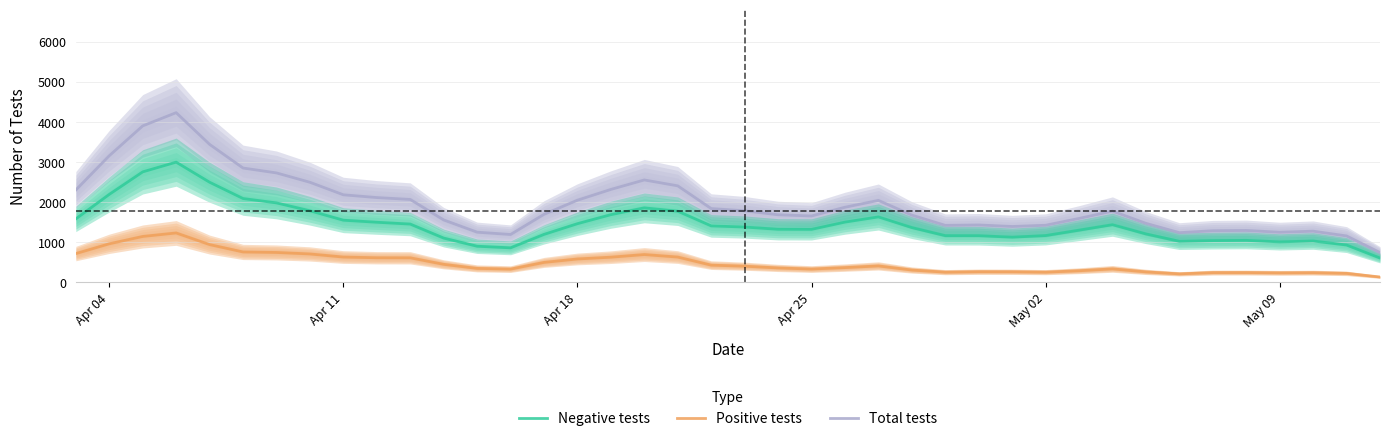

Rank the series by their average value, from highest to lowest.

Total tests, Negative tests, Positive tests